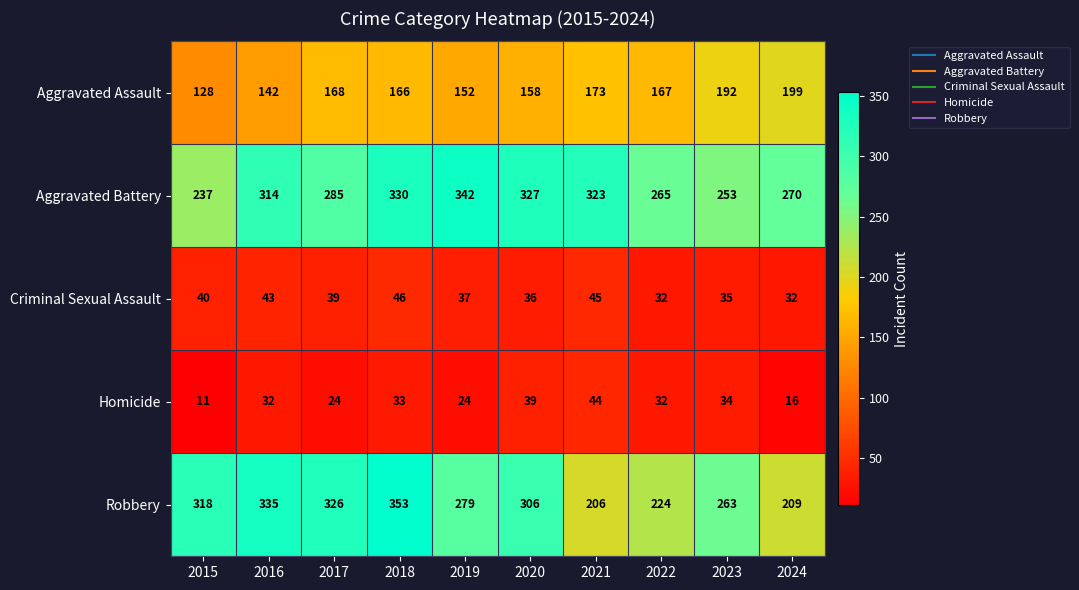

True or false: Robbery has a value of 206 at 2021.

True